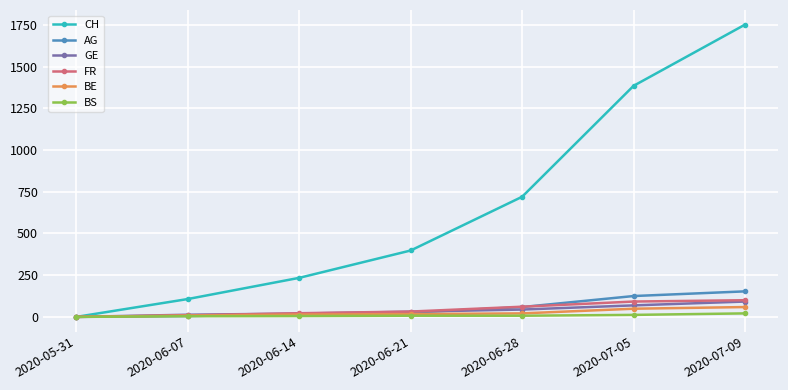

How many series are shown in this chart?

6